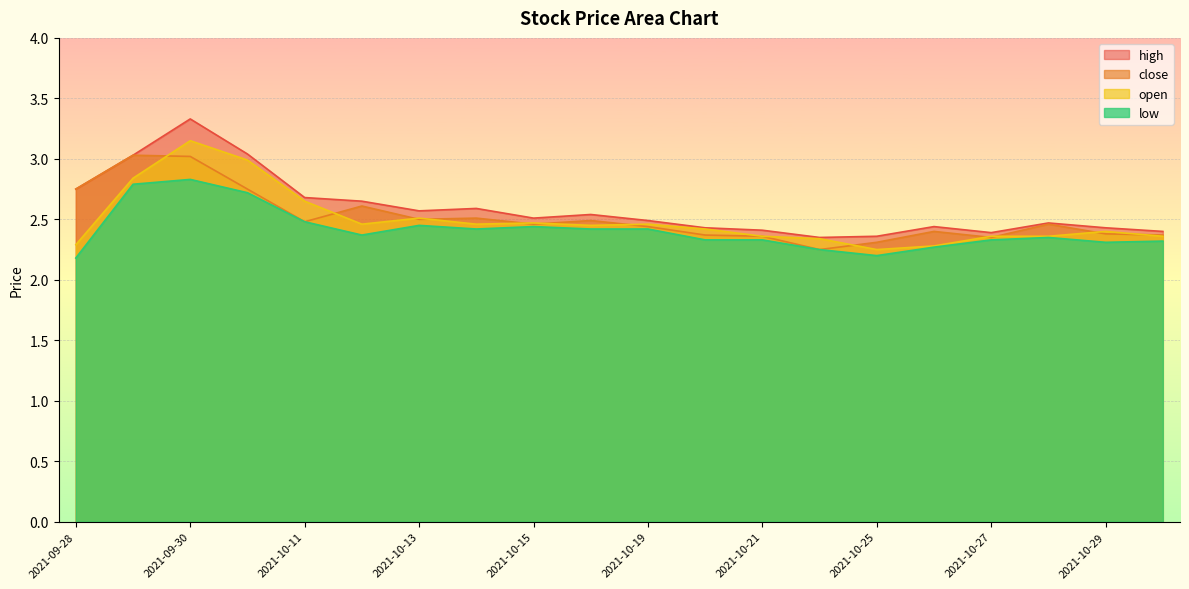

Which series has the widest spread of values?

high